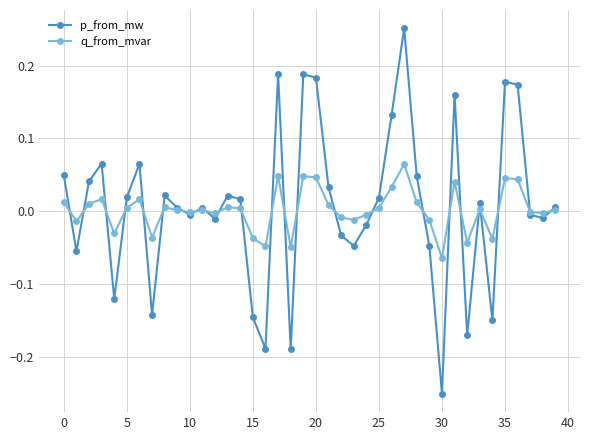

List the series in order of their overall mean, lowest first.

q_from_mvar, p_from_mw